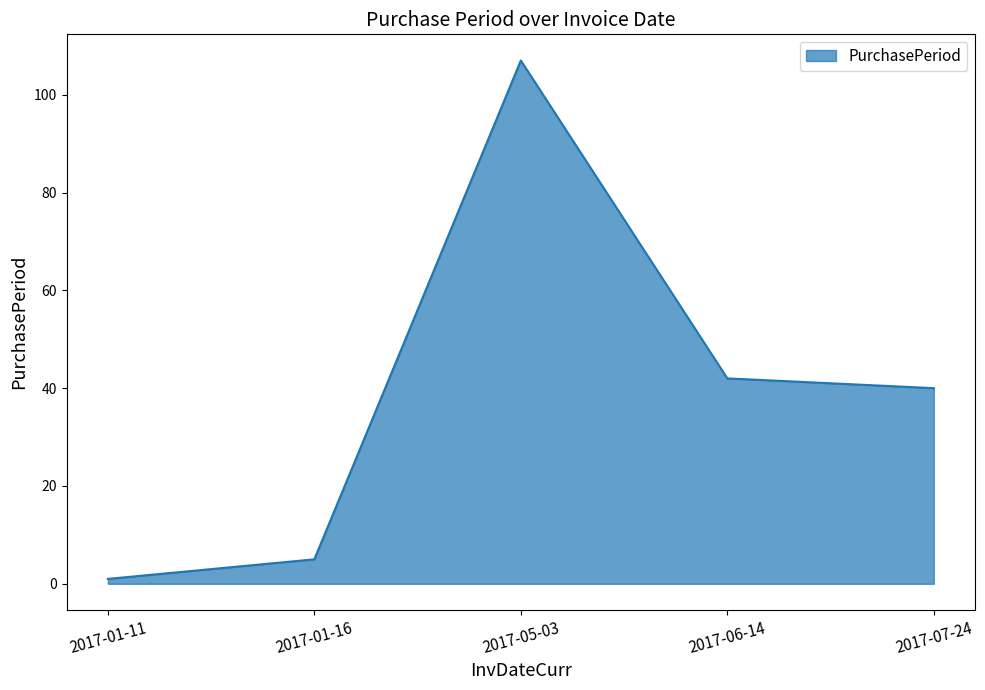

What is the average value?

39